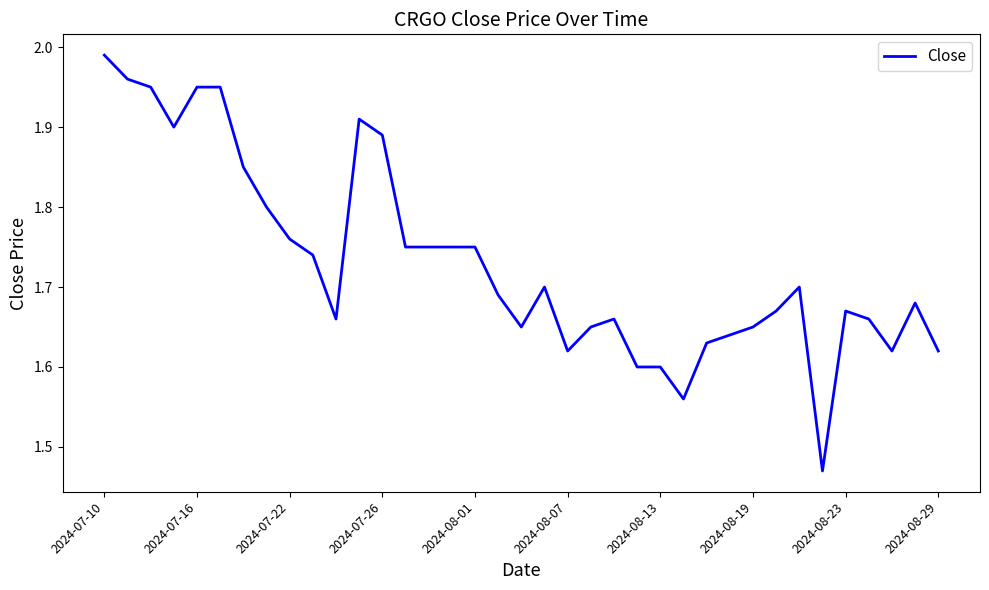

What is the difference between the maximum and minimum values?

0.5